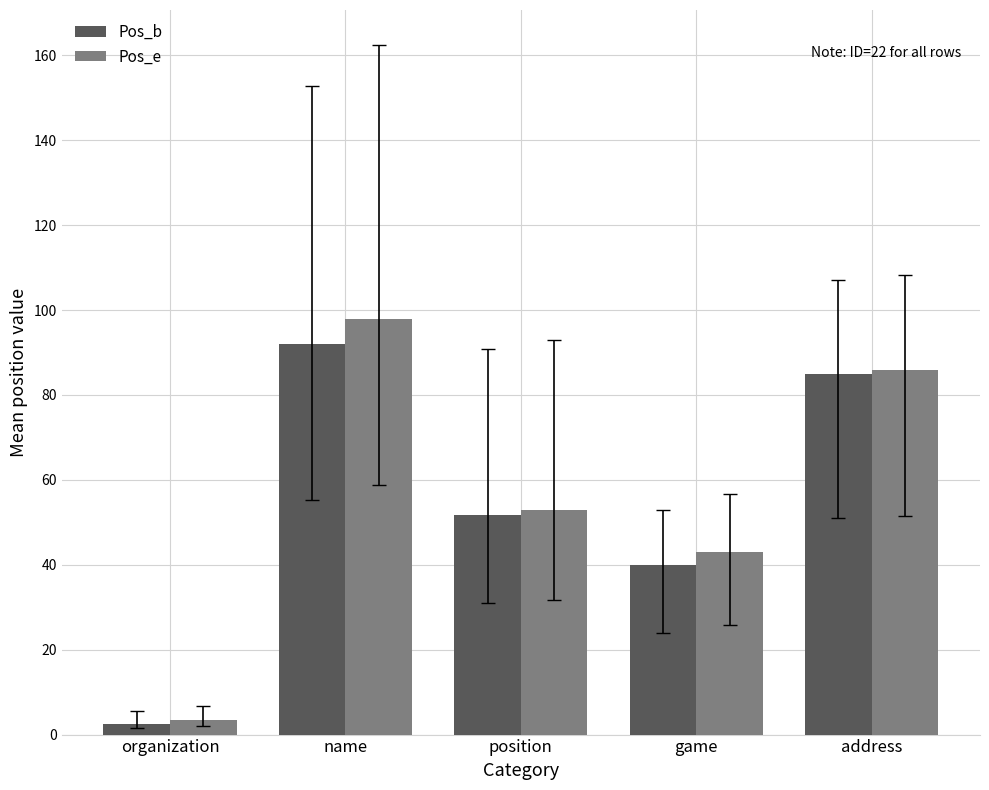

Which series changed the most between organization and position?

Pos_e